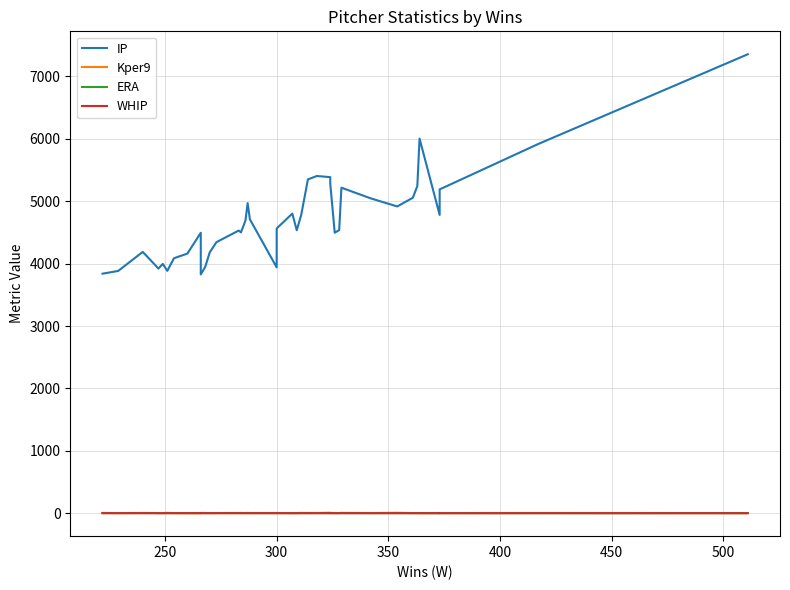

What is the maximum value shown in the chart?

7354.8